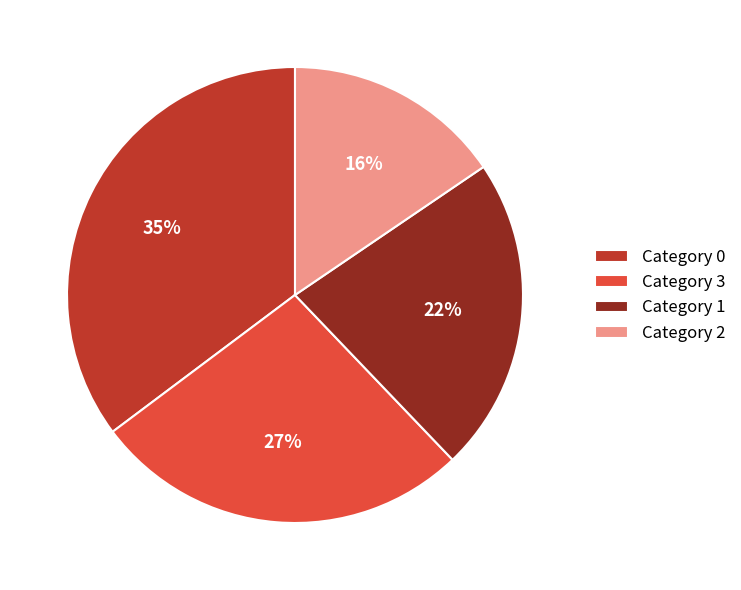

Is there any slice that represents more than half of the pie?

No